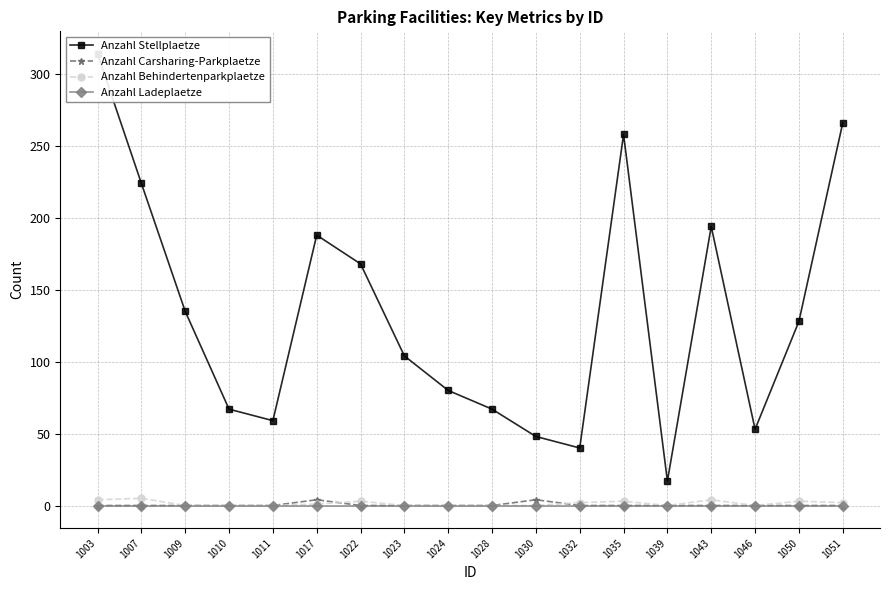

What is the value of the Anzahl Stellplaetze point at the 10th from the left?

67